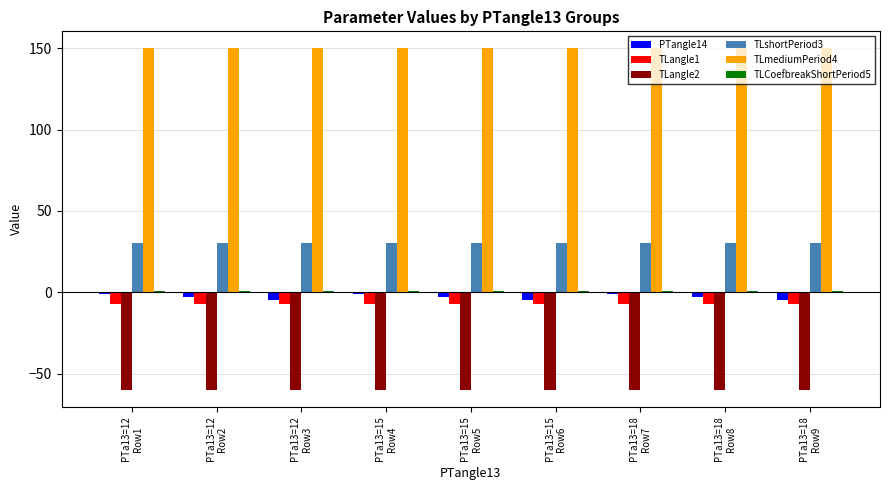

The value of TLshortPeriod3 at PTa13=15
Row6 is 20. True or false?

False